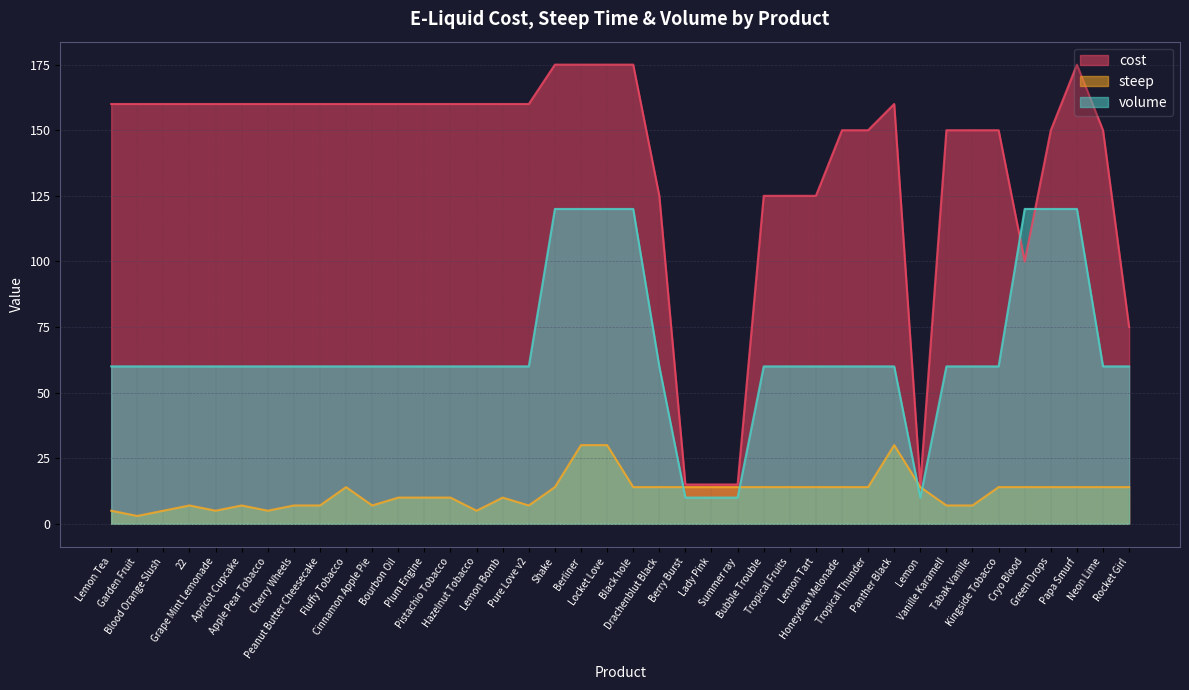

Rank the series by their average value, from lowest to highest.

steep, volume, cost